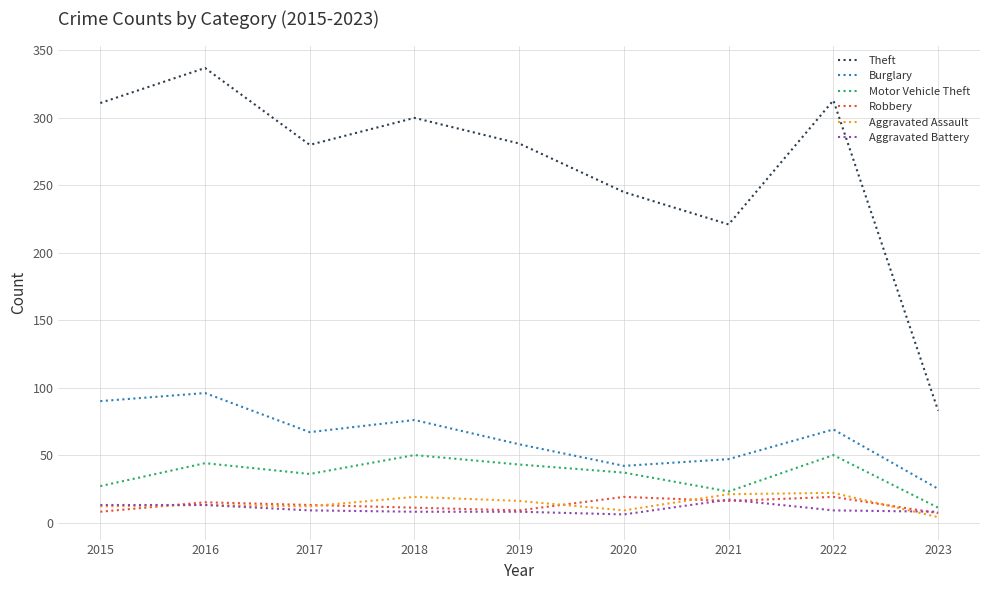

Which series has the largest total across all categories?

Theft